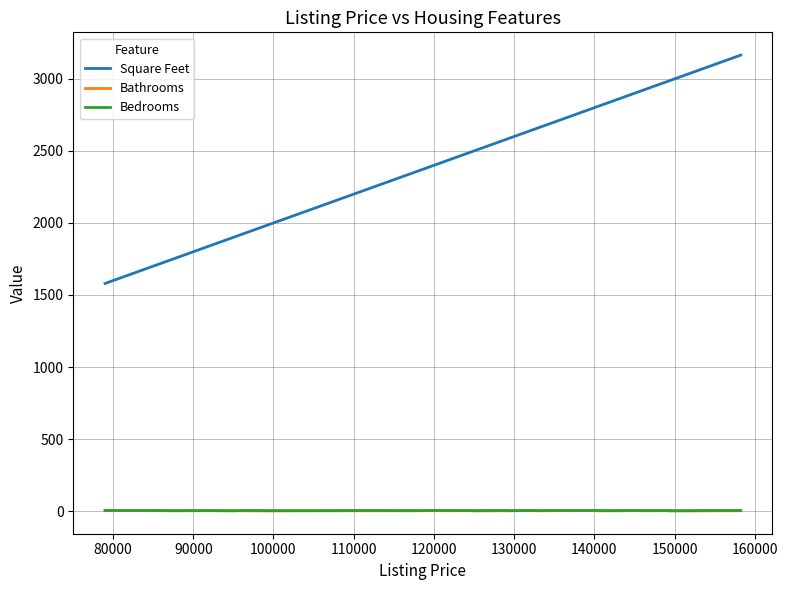

At which category does the chart reach its minimum across all series?

150000